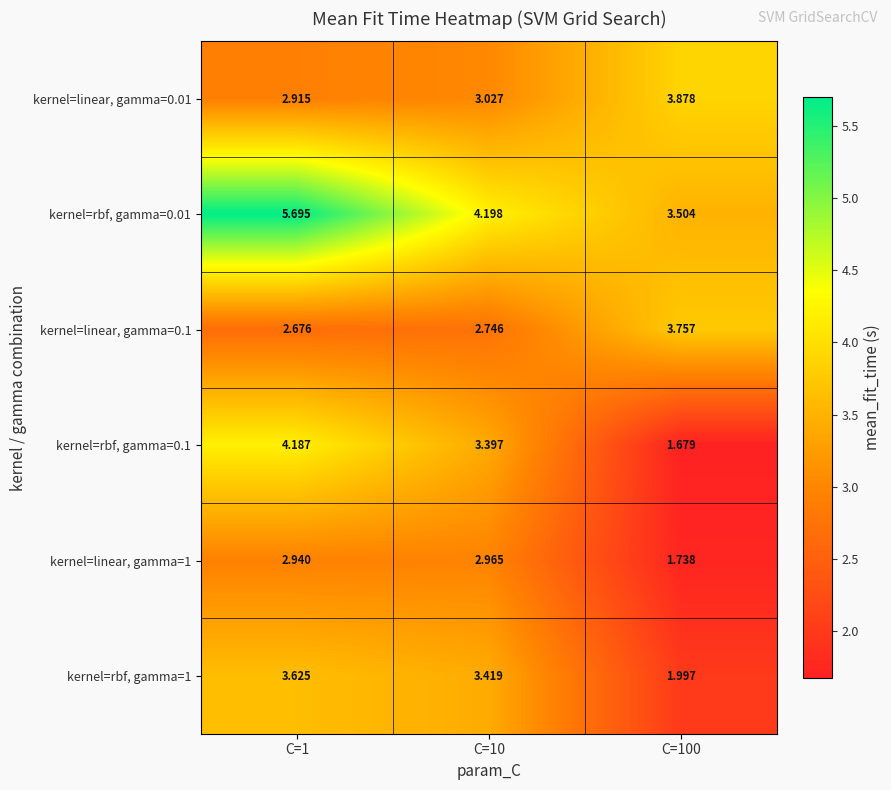

How many categories are shown in the chart?

3